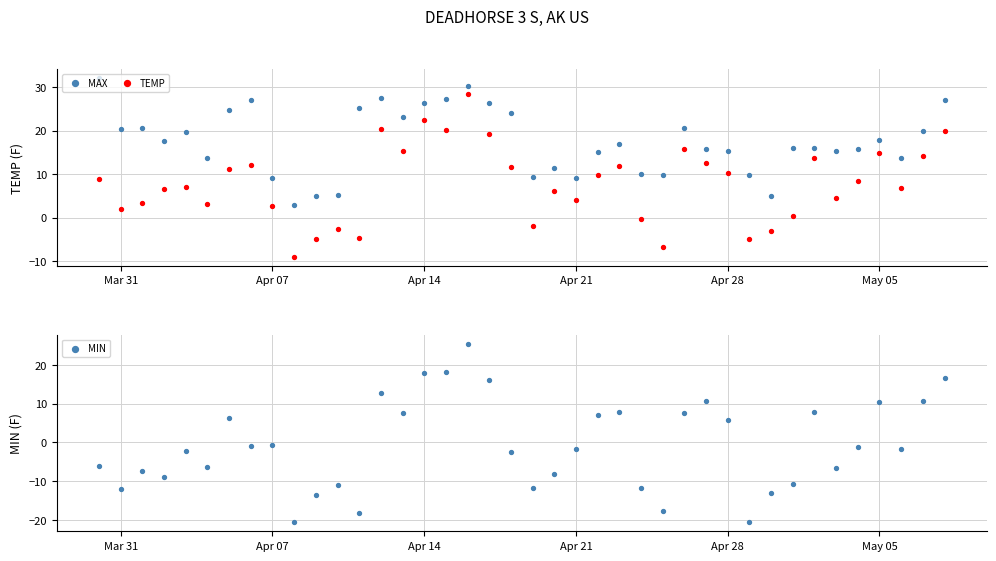

Which series has the largest total across all categories?

MAX